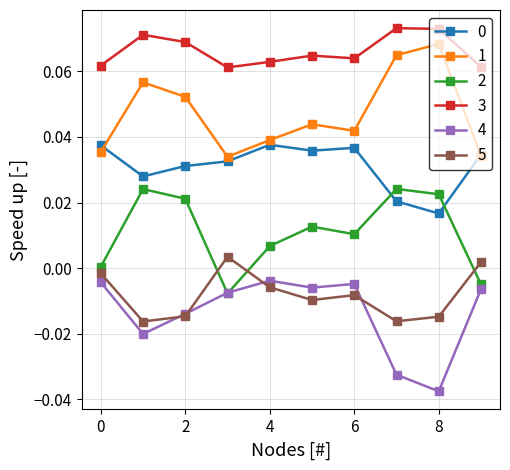

Which series has the largest total across all categories?

3